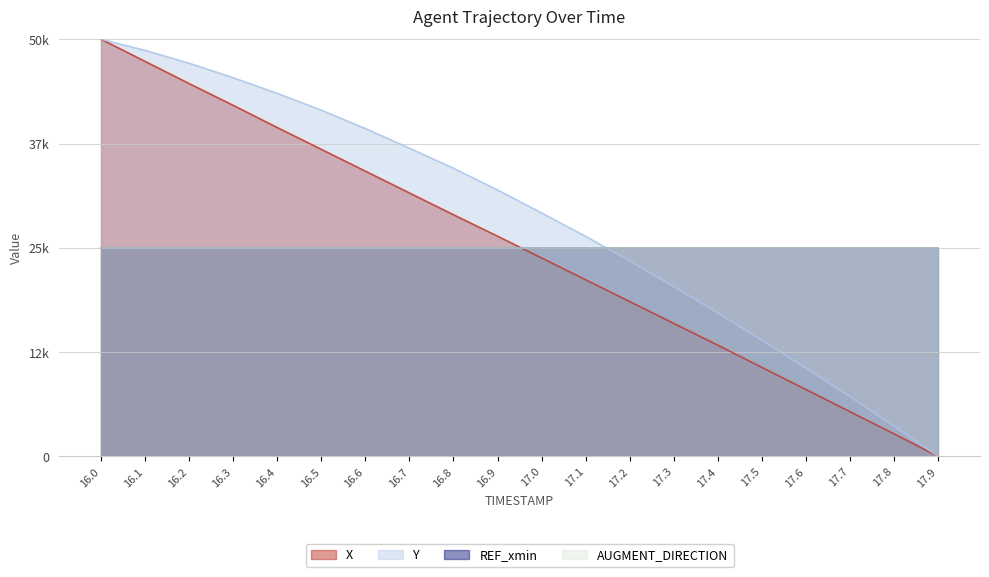

The X series shows 28963.7 at 16.8. True or false?

True